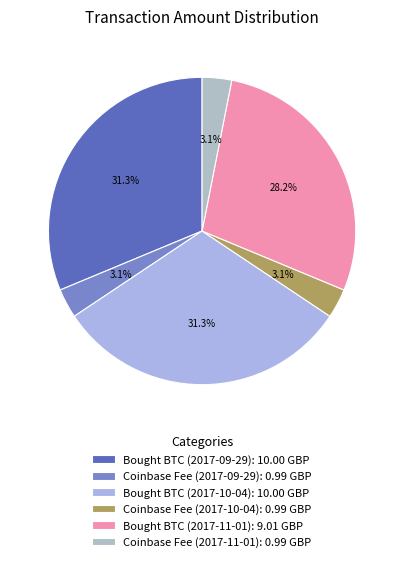

How many slices are in this pie chart?

6